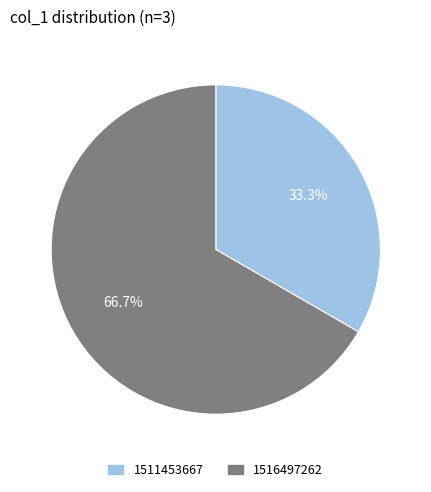

How many slices are in this pie chart?

2